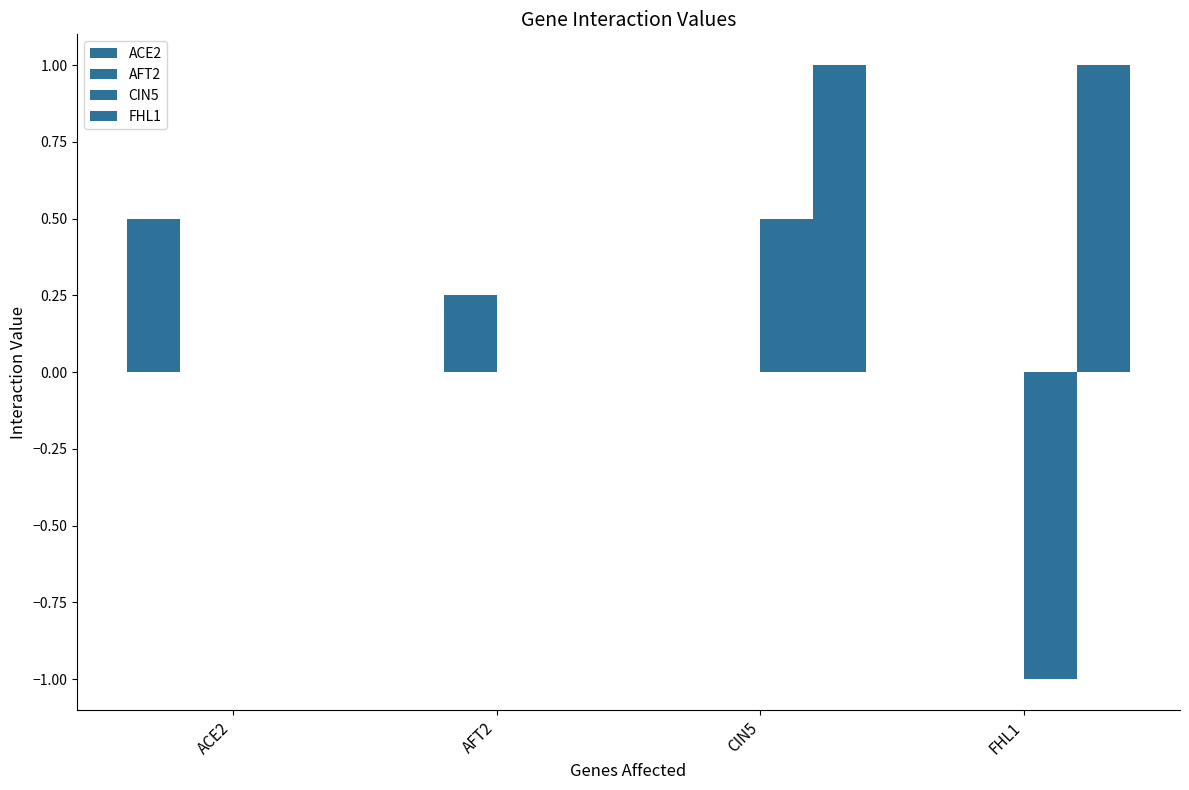

Are the bars grouped side by side (vs. stacked)?

Yes